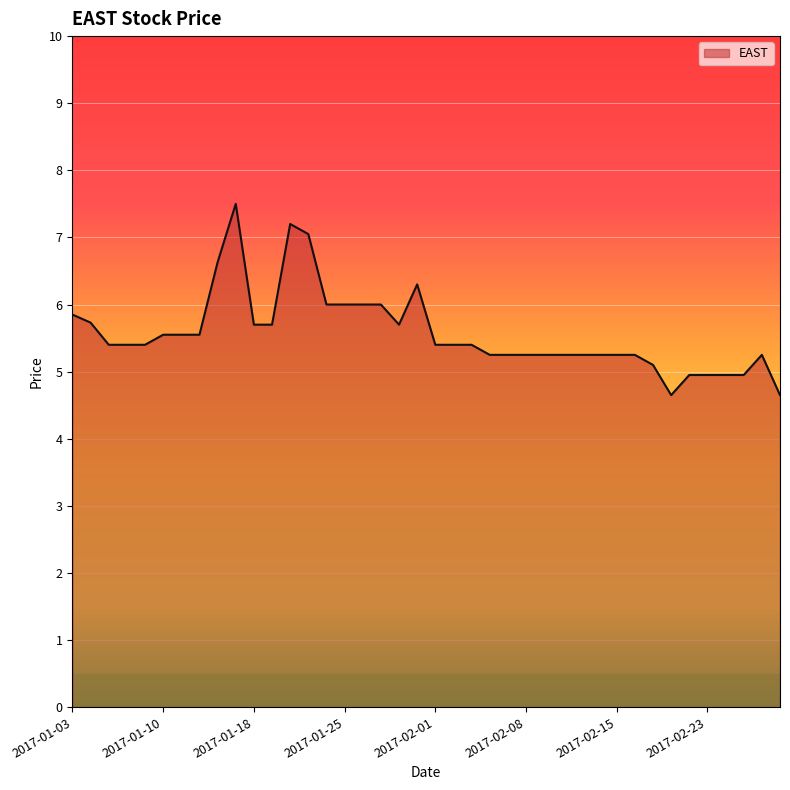

What is the minimum value shown in the chart?

4.7